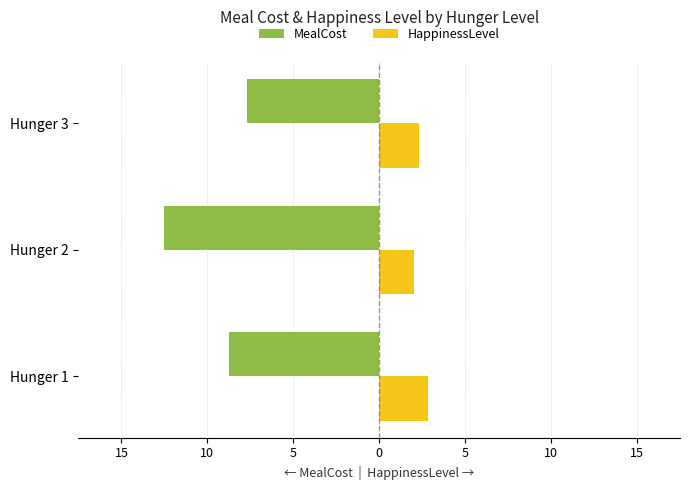

How many MealCost values are between -12 and -7?

2